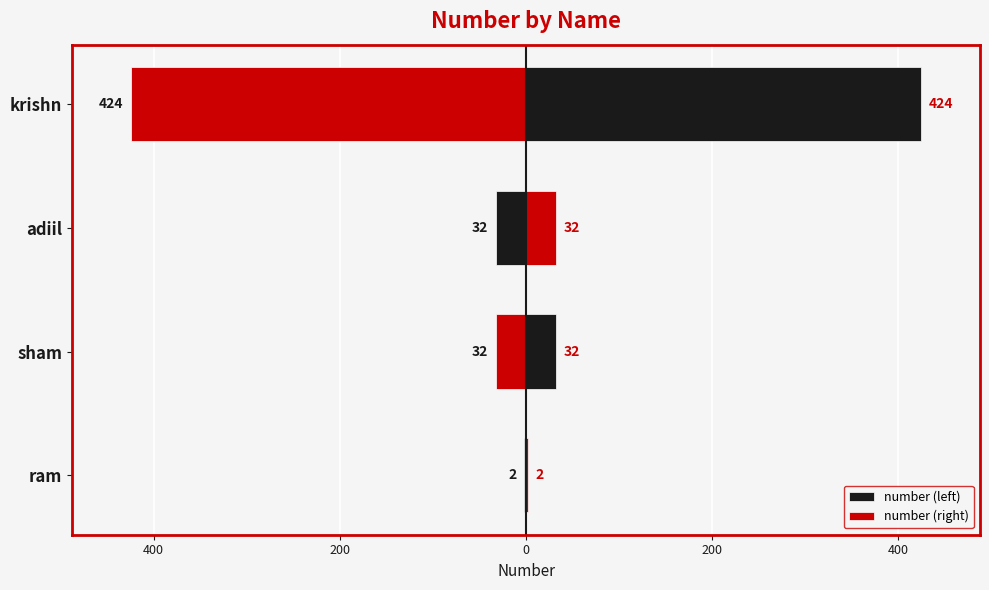

What is the difference between the maximum and minimum values in the number (right) series?

422